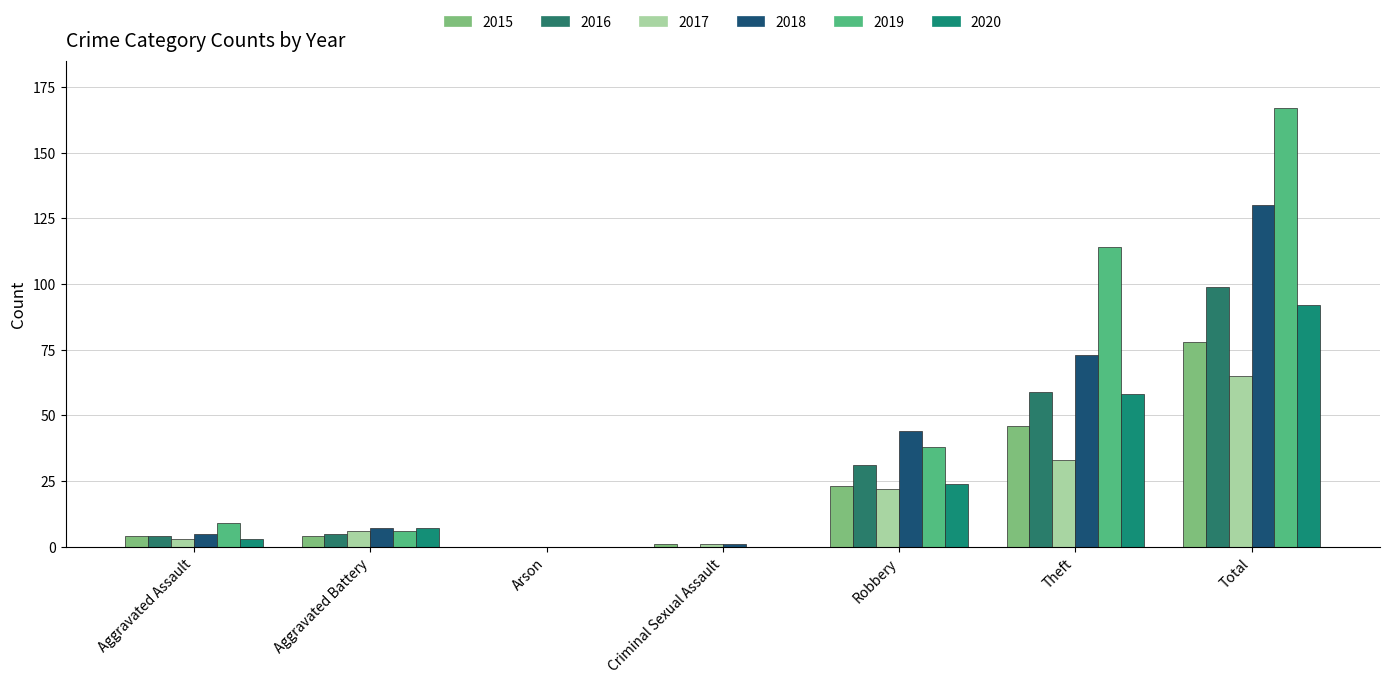

How many groups of bars are there?

7